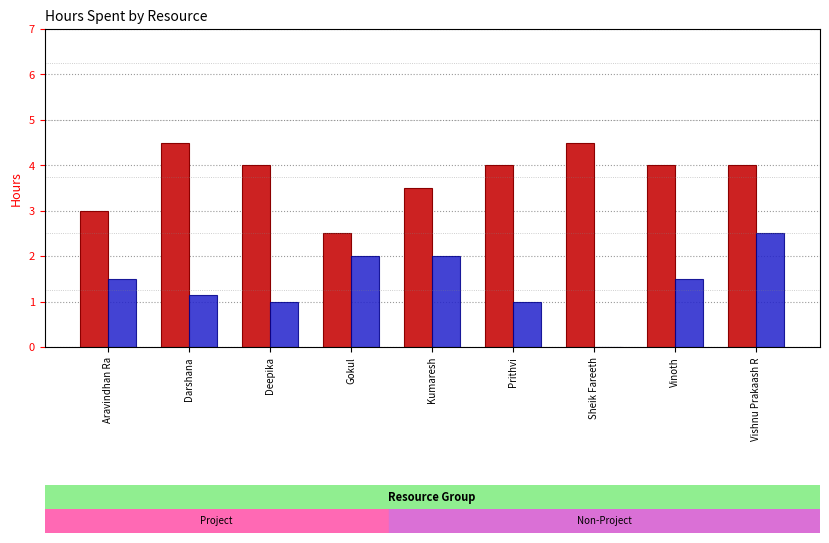

At which label does Hours Spent - Non Project reach its peak?

Vishnu Prakaash R